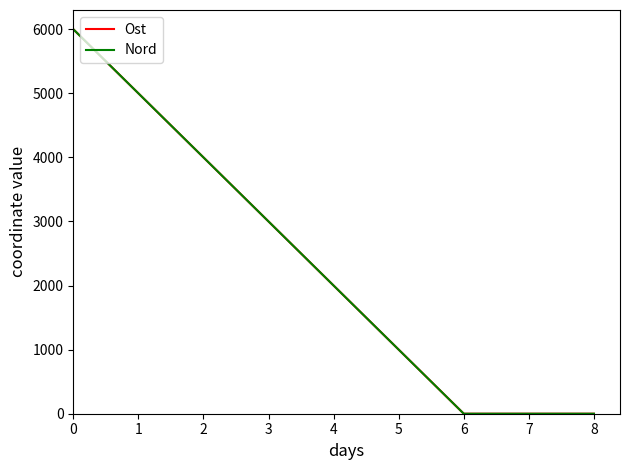

Count the number of data series in this chart.

2